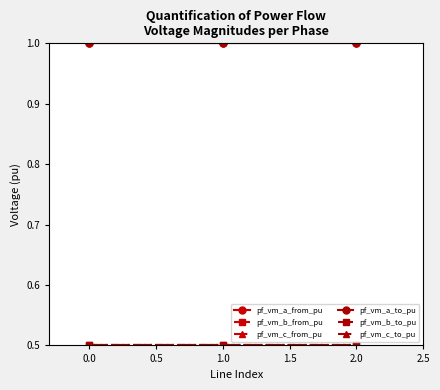

How many lines are shown in the chart?

6